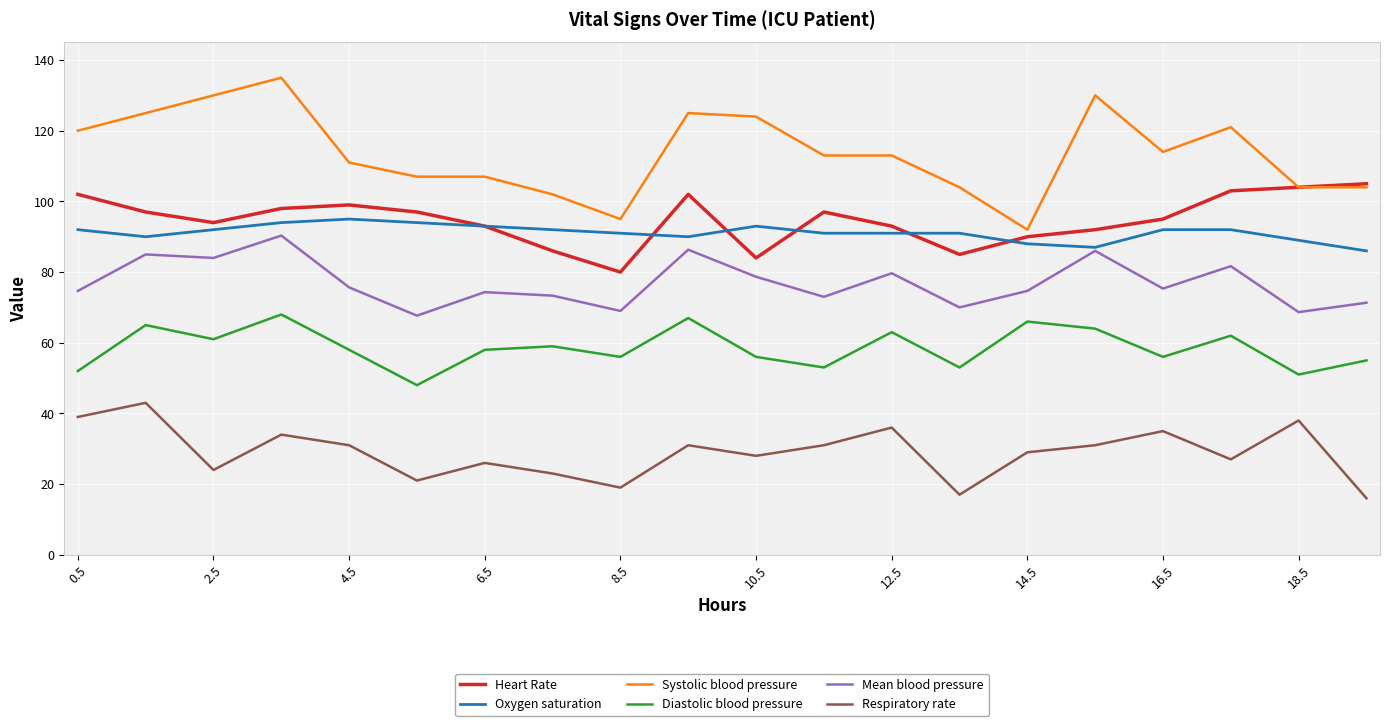

What is the greatest value displayed?

135.0